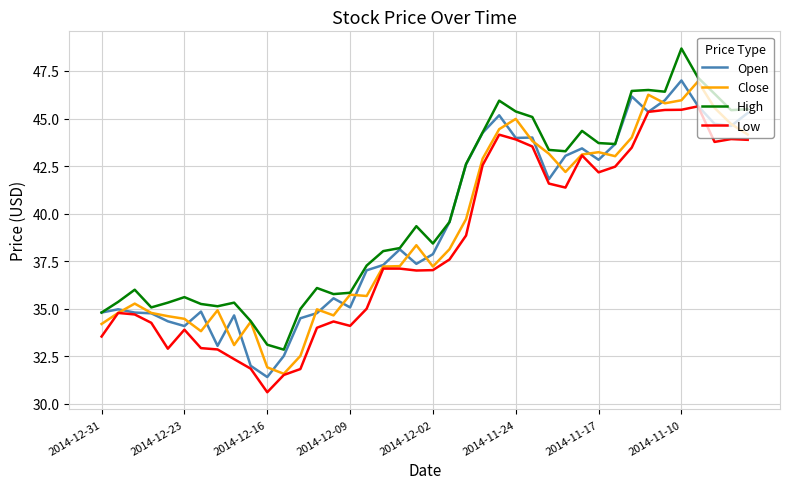

What is the minimum value shown in the chart?

30.6